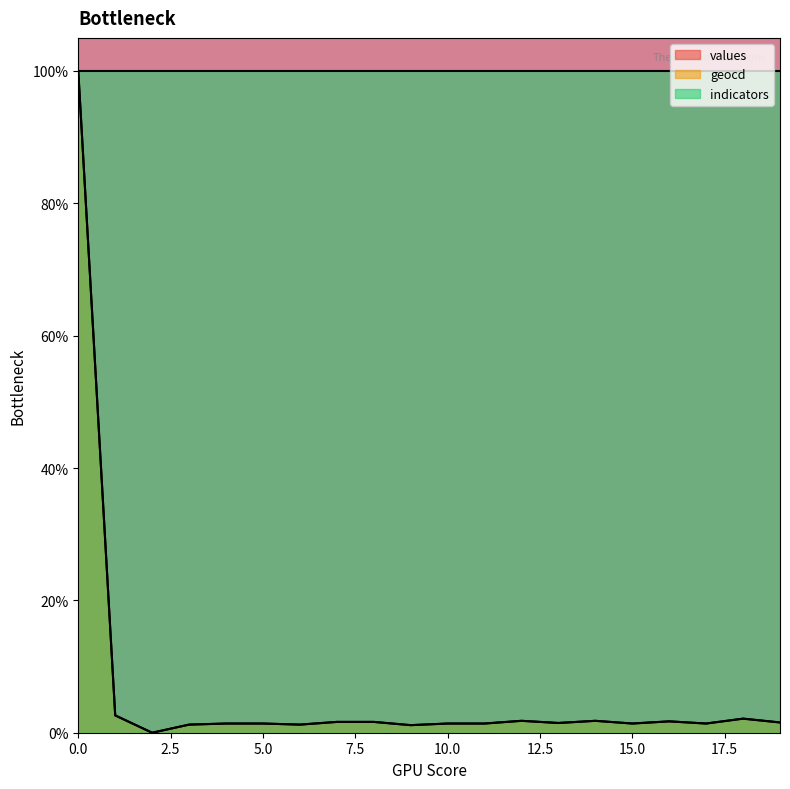

True or false: values and geocd intersect in this chart.

False